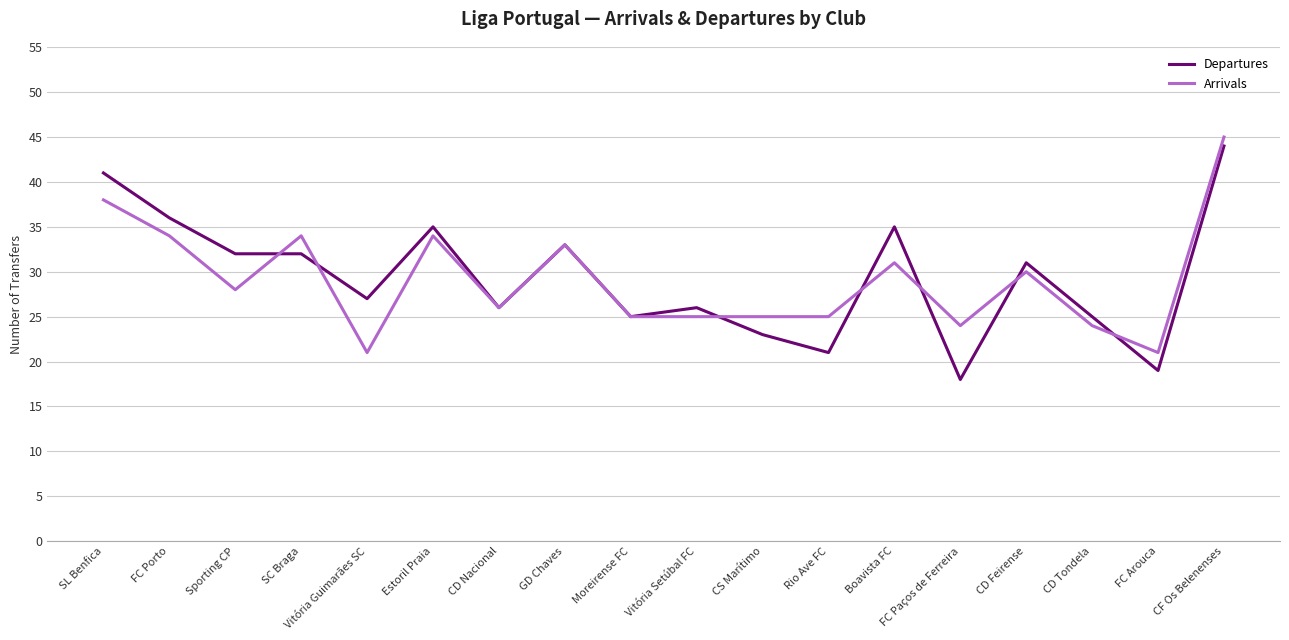

Which series has the widest spread of values?

Departures